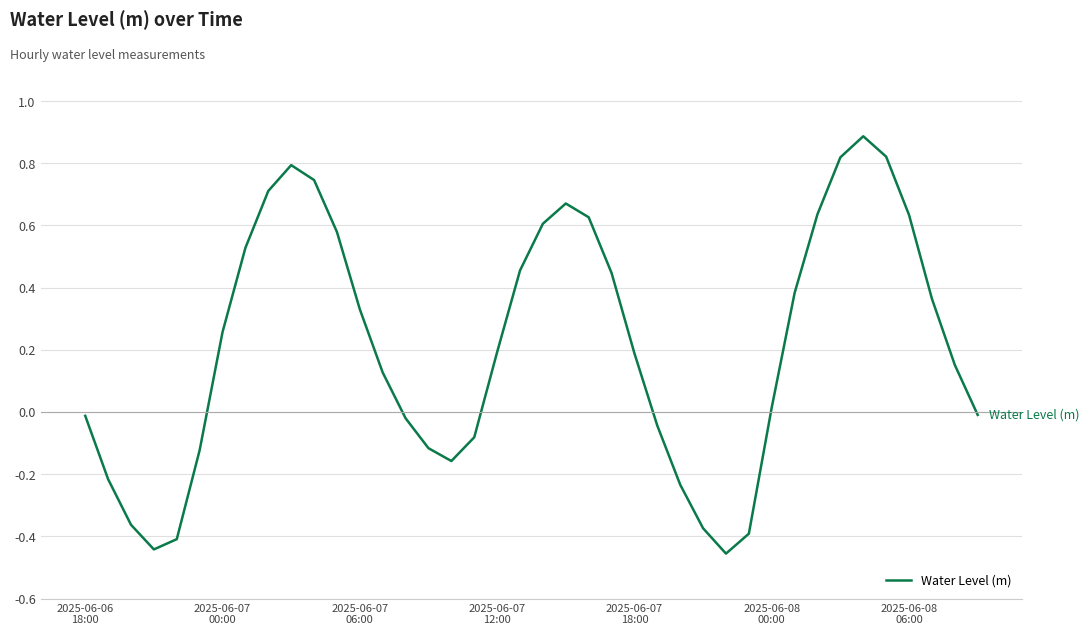

What is the difference between the maximum and minimum values?

1.3